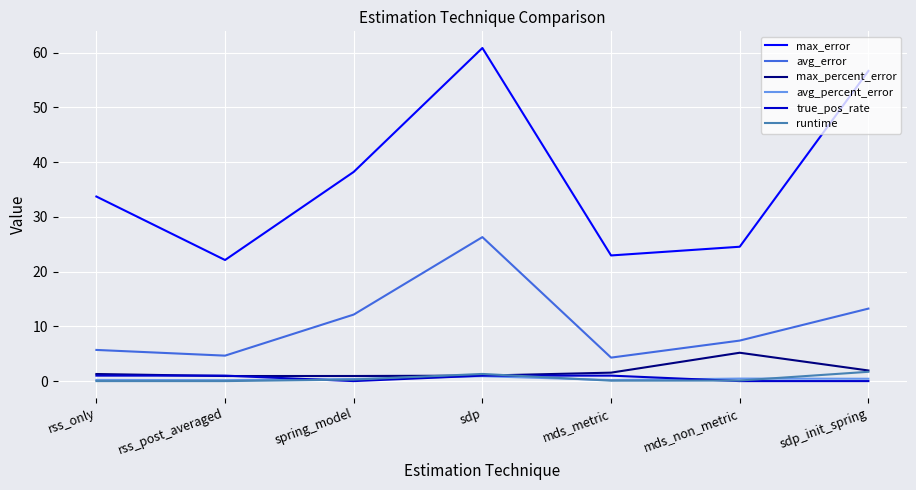

The max_error series shows 56.6 at sdp_init_spring. True or false?

True